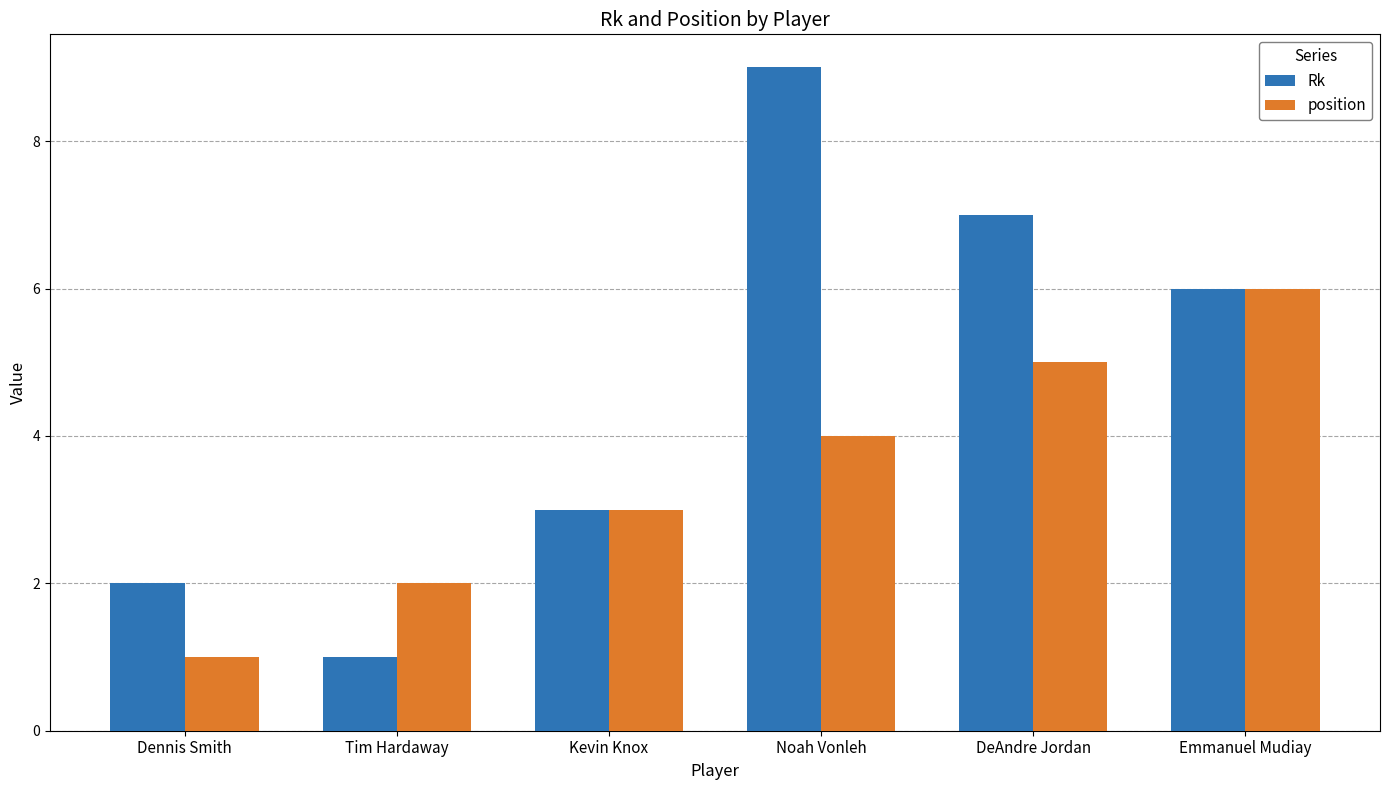

What is the difference between the position values at Kevin Knox and Tim Hardaway?

1